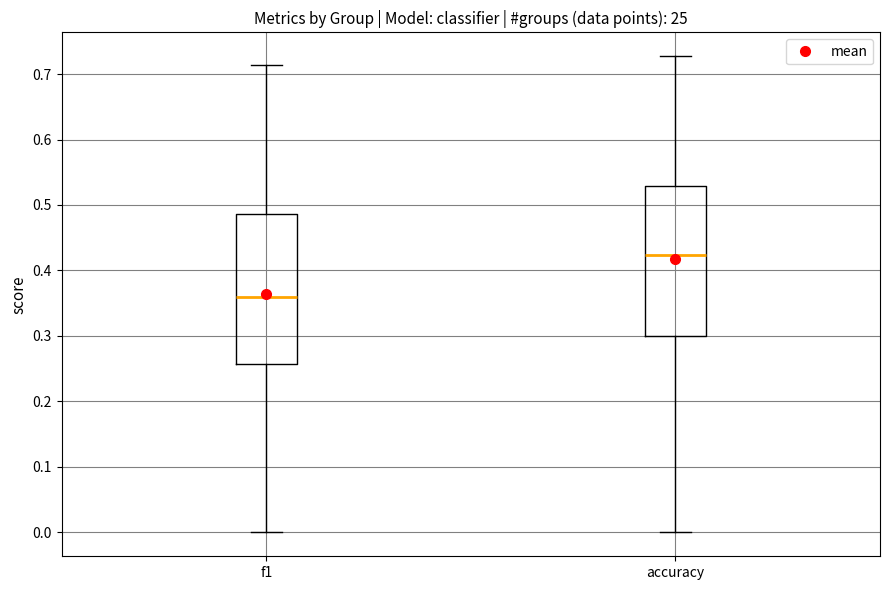

Which box's median line is the highest?

accuracy